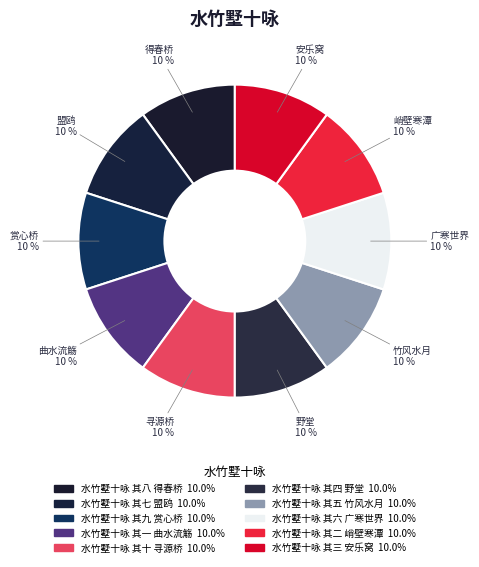

Does 水竹墅十咏 其一 曲水流觞 account for over 50% of the chart?

No